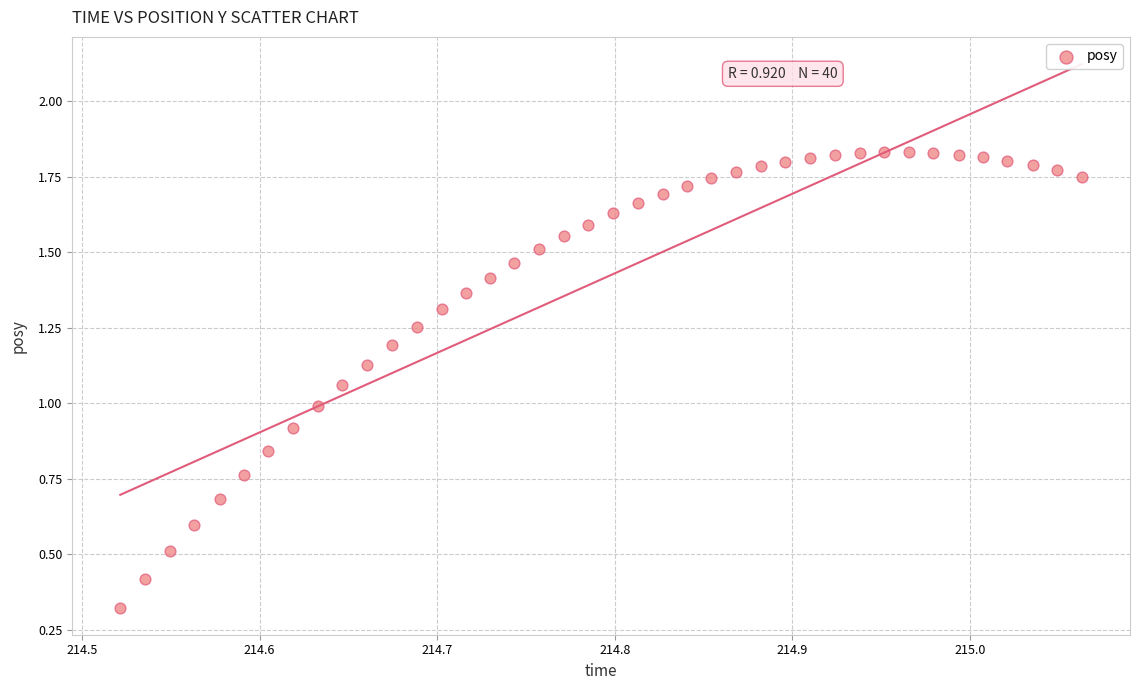

What is the range of X values (max minus min)?

0.5